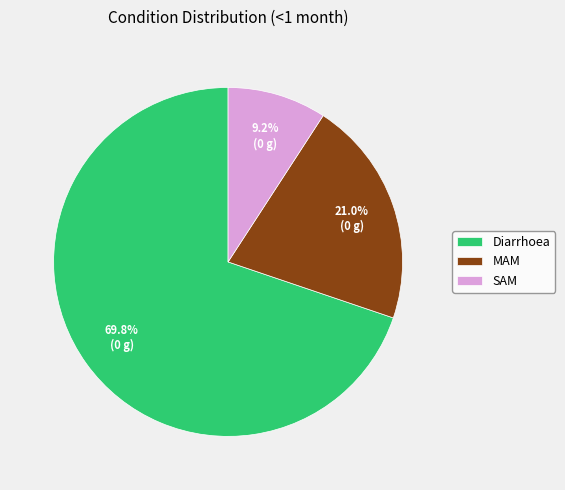

Does any single category account for the majority?

Yes